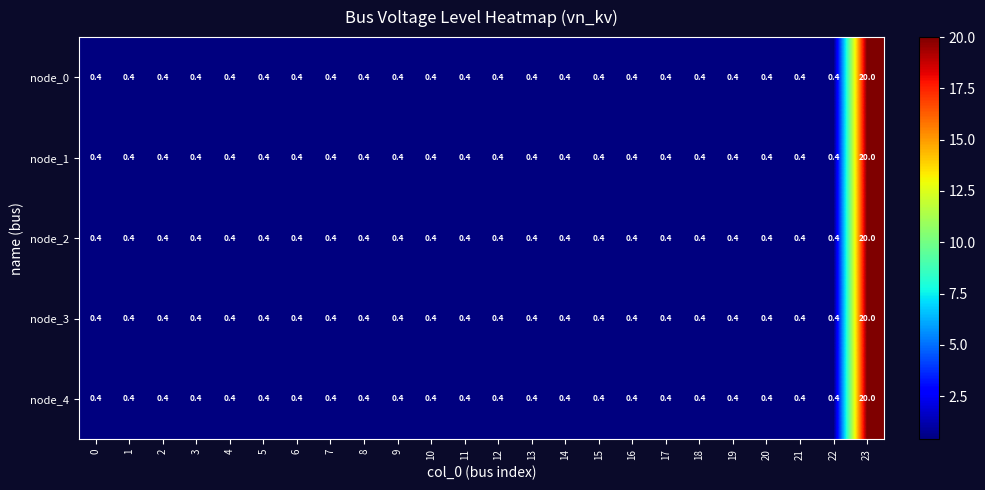

What is the average value of the node_3 series?

1.2